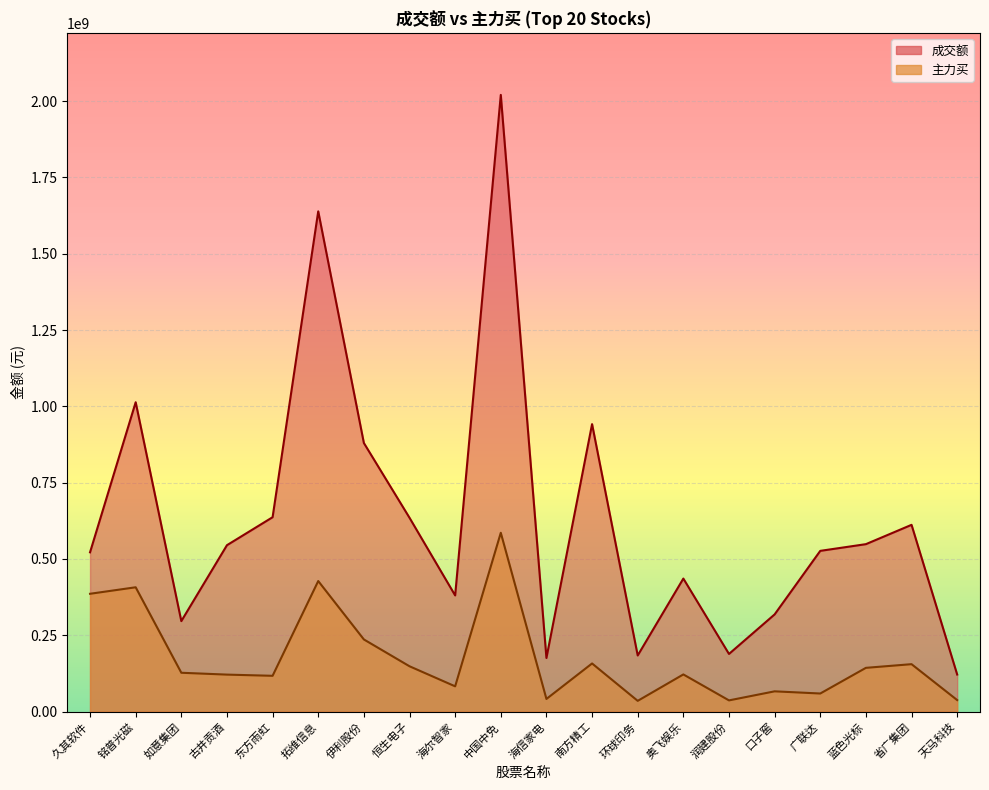

List the series in order of their peak value, highest first.

成交额, 主力买